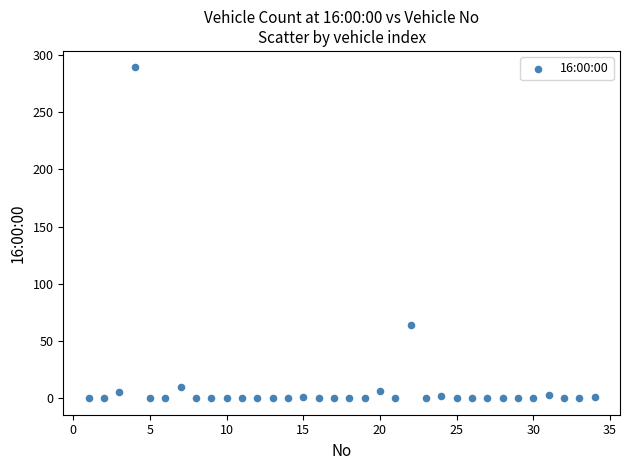

What Y value in the scatter plot is closest to 144?

64